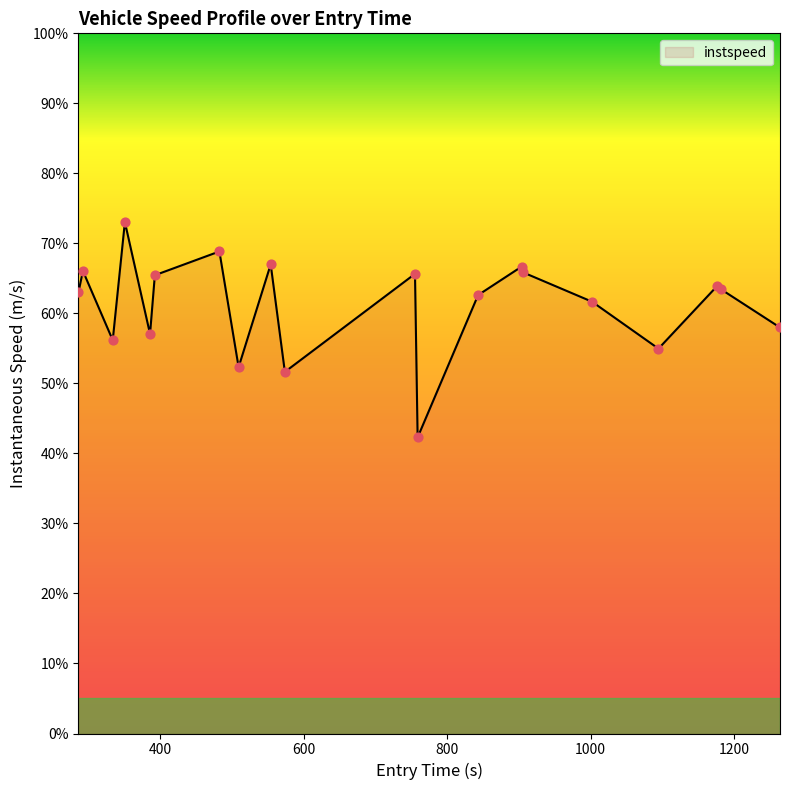

Does the chart have visible grid lines?

No